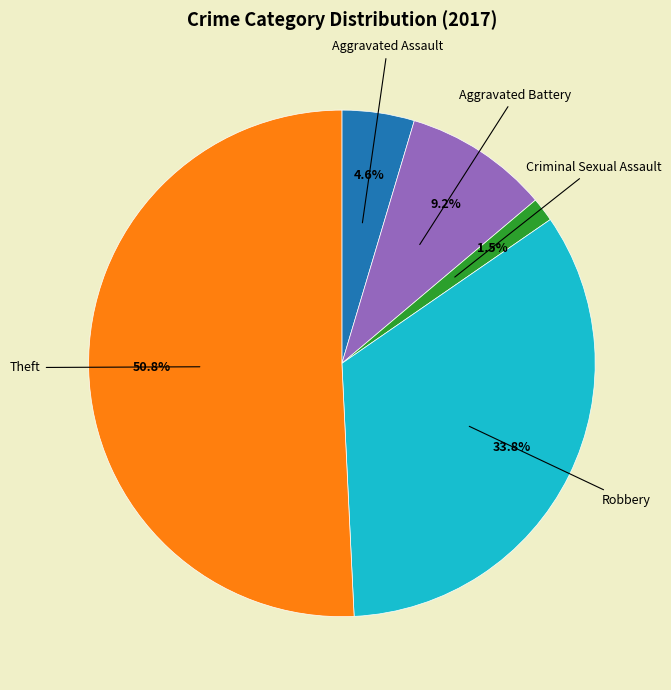

What percentage is NOT represented by Aggravated Assault?

95.4%